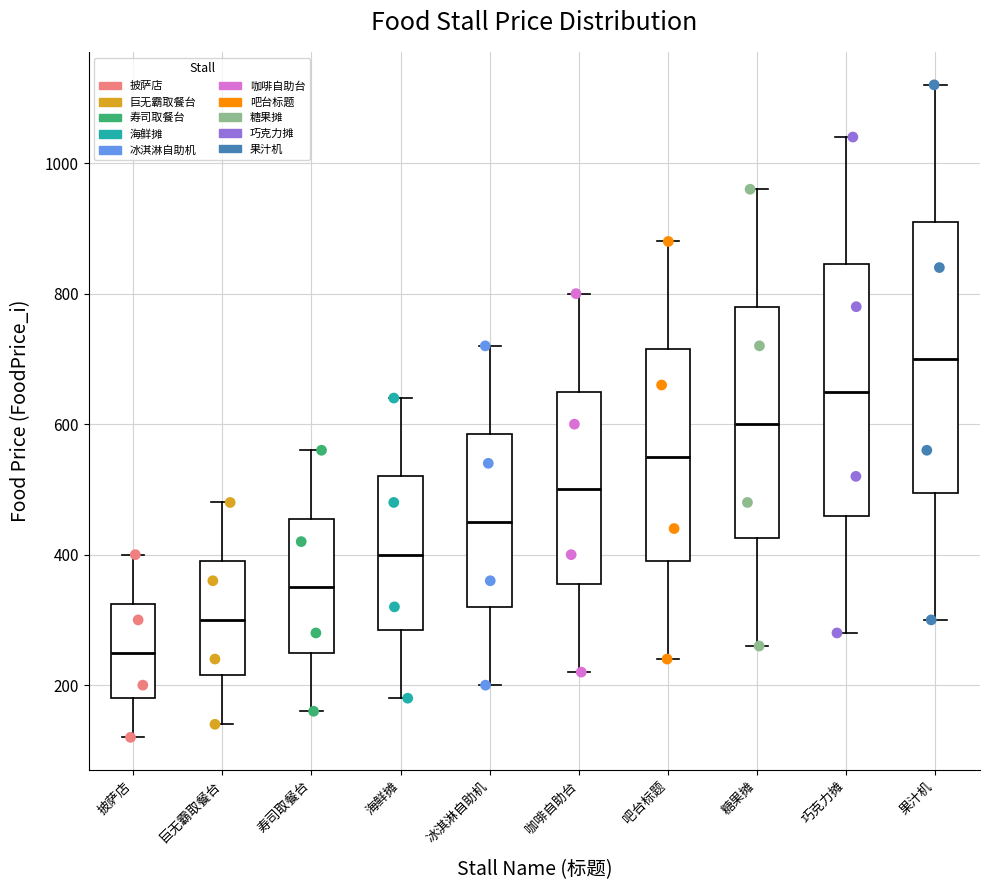

Comparing the boxes themselves (not the whiskers), which one is the tallest?

果汁机